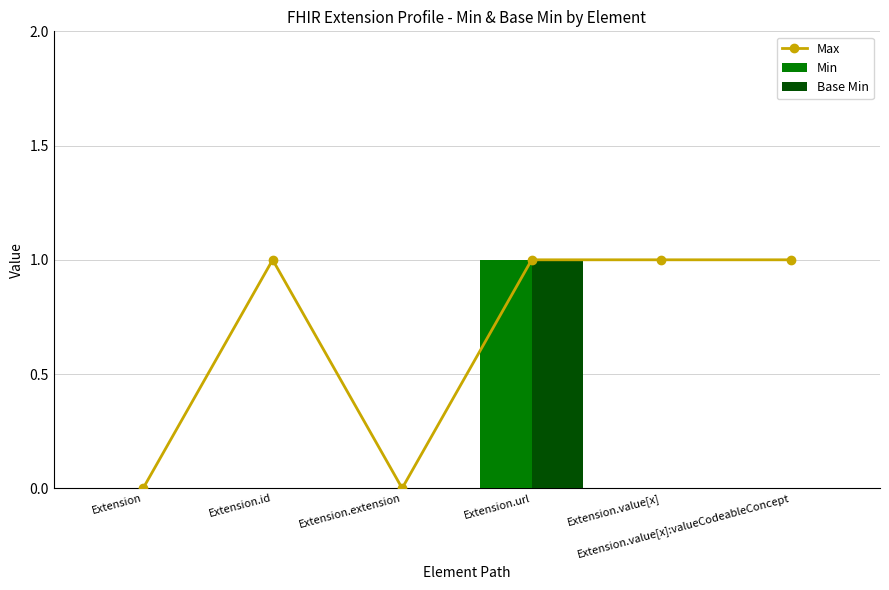

What position from the right is Extension.value[x]:valueCodeableConcept?

1